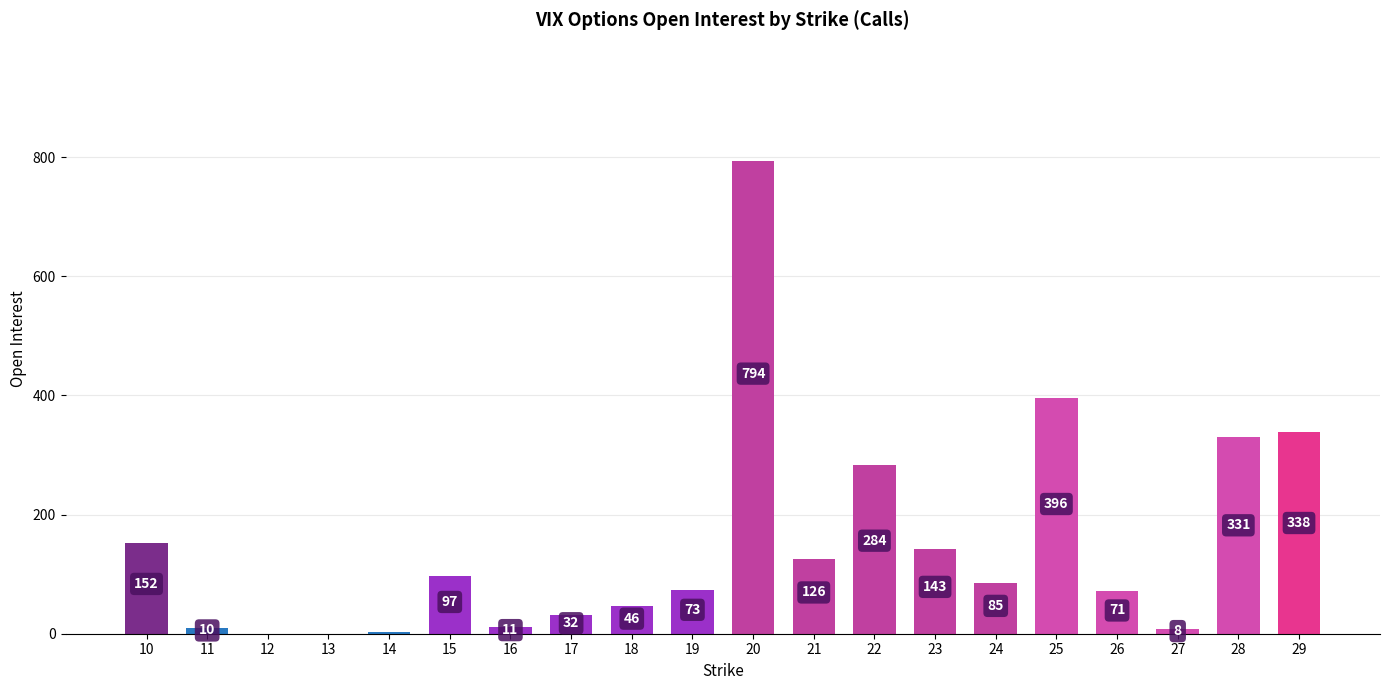

Reading left to right, what are all the values shown in this chart?

10=152	11=10	12=0	13=0	14=3	15=97	16=11	17=32	18=46	19=73	20=794	21=126	22=284	23=143	24=85	25=396	26=71	27=8	28=331	29=338